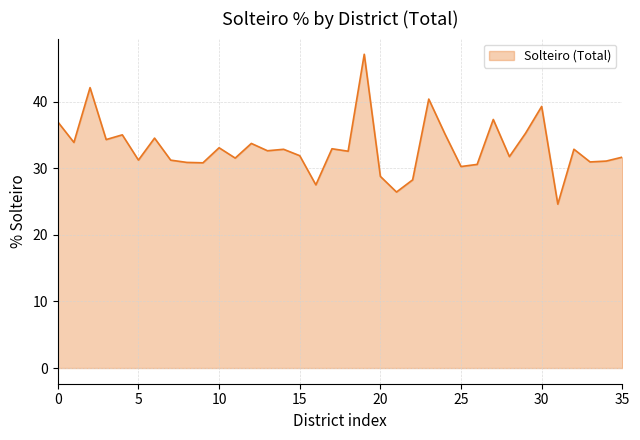

What is the difference between the second highest and minimum values?

17.5